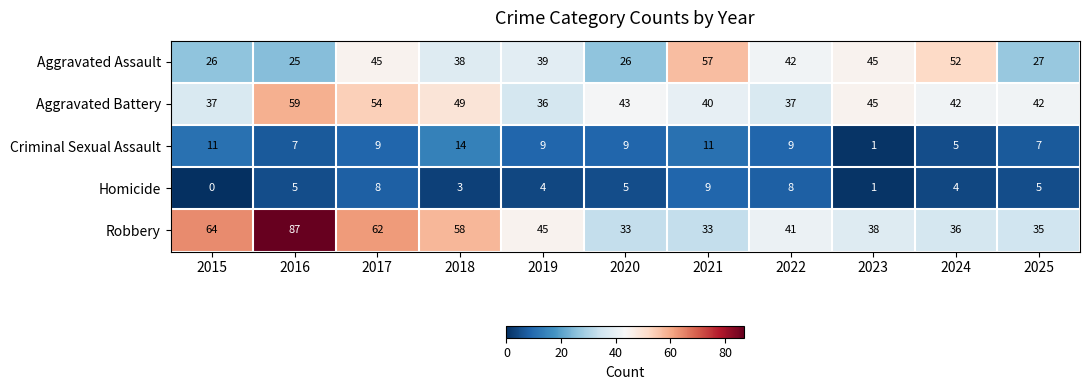

What is the difference between the maximum and minimum values in the Aggravated Assault series?

32